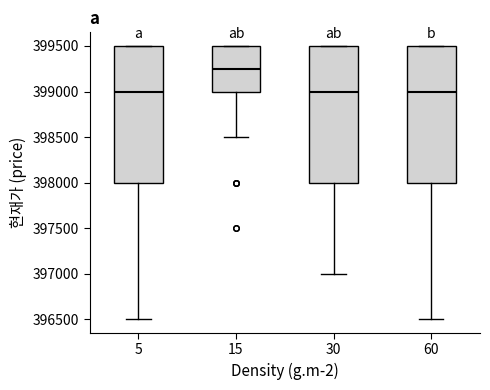

Reading left to right, transcribe this box plot: for each box, give where its median line is, the range the box spans, and where its two whiskers end, as read against the y-axis. The values are not printed on the chart, so give them approximately, as read against the axis.

5: median 399000, box 398000 to 399500, whiskers 396500 to 399500
15: median 399250, box 399000 to 399500, whiskers 398500 to 399500
30: median 399000, box 398000 to 399500, whiskers 397000 to 399500
60: median 399000, box 398000 to 399500, whiskers 396500 to 399500